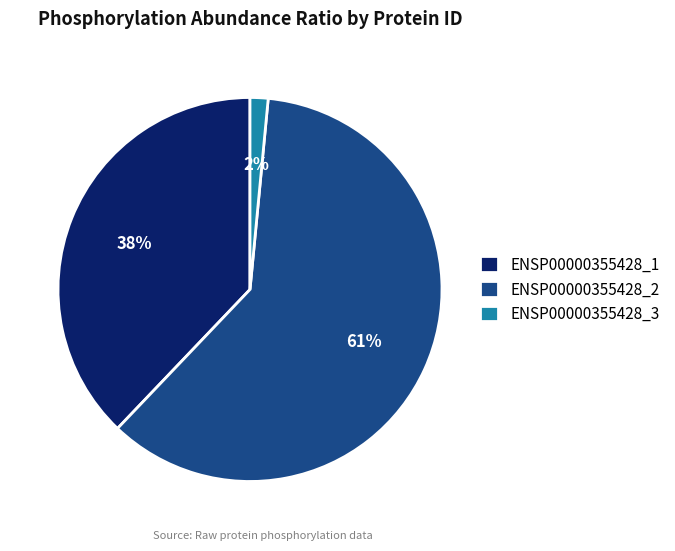

Count the number of slices in the pie.

3